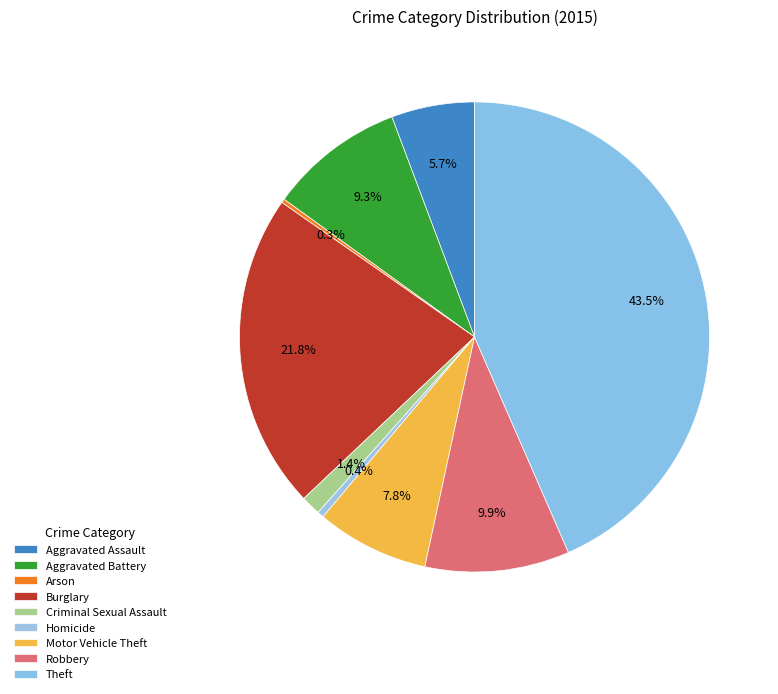

Combined, do Criminal Sexual Assault and Motor Vehicle Theft account for over 50%?

No